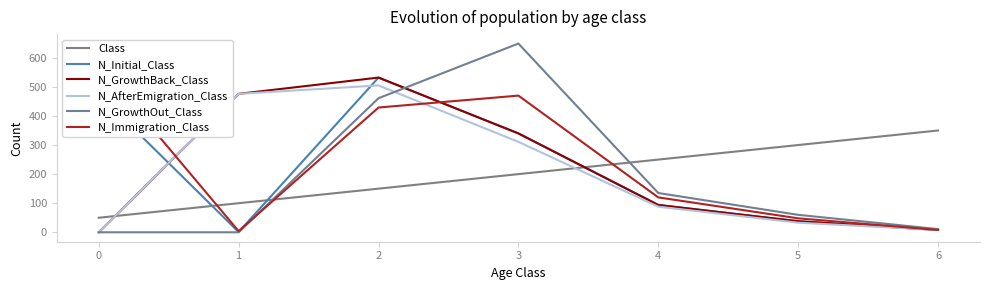

Reading left to right, list all the values displayed in this chart.

Class: 50	100	150	200	250	300	350
N_Initial_Class: 475	1	532	340	94	38	8
N_GrowthBack_Class: 0	476	532	340	94	38	8
N_AfterEmigration_Class: 0	476	505	311	88	33	8
N_GrowthOut_Class: 0	0	461	649	135	60	11
N_Immigration_Class: 576	4	429	470	120	48	8